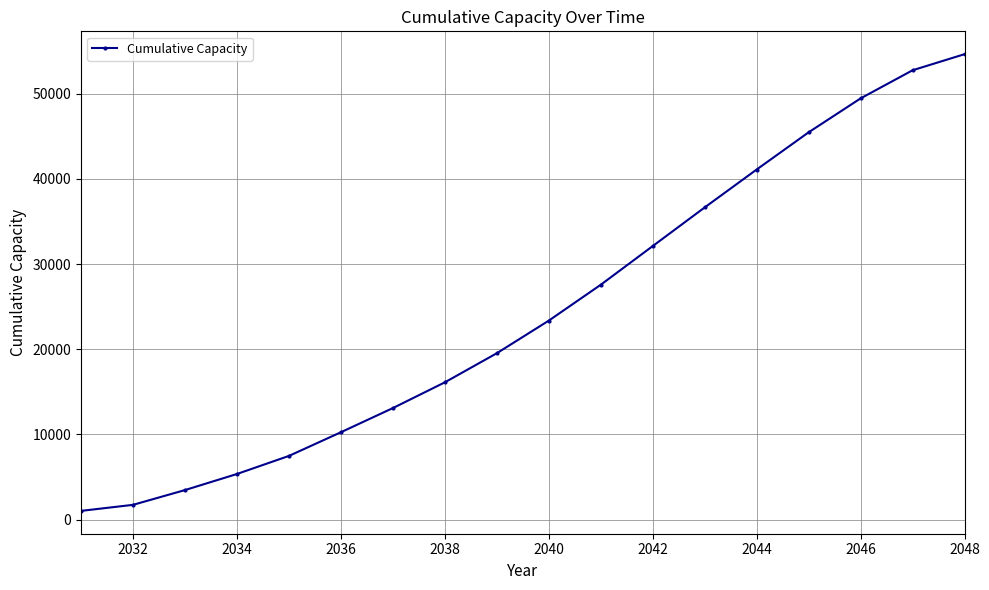

What is the value of the 10th point from the left?

23355.6